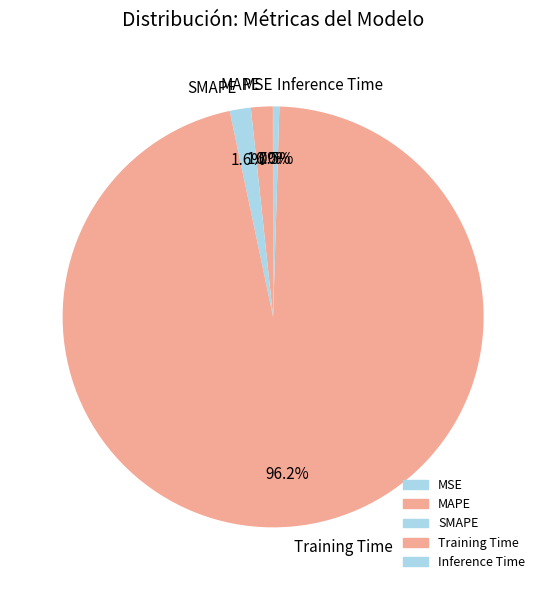

What percentage do SMAPE and MAPE together represent?

3.3%